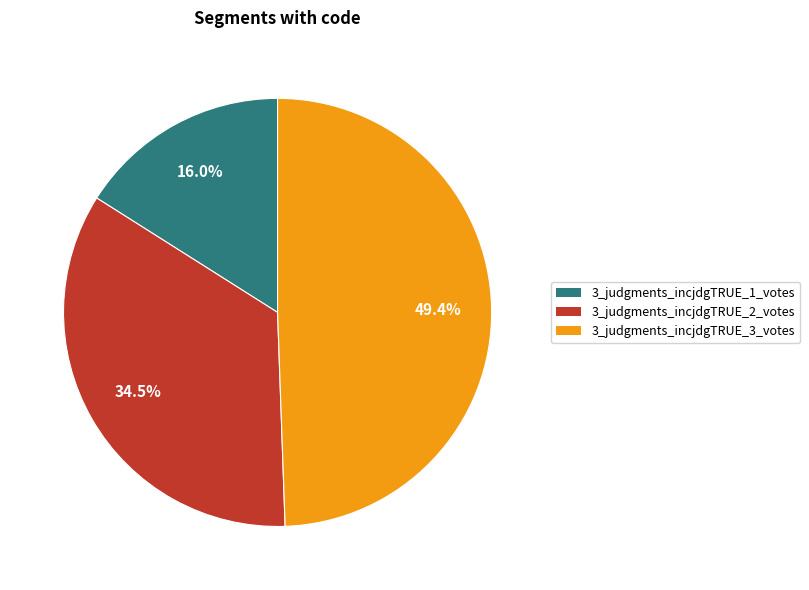

How much of the chart is everything except 3_judgments_incjdgTRUE_3_votes?

50.6%